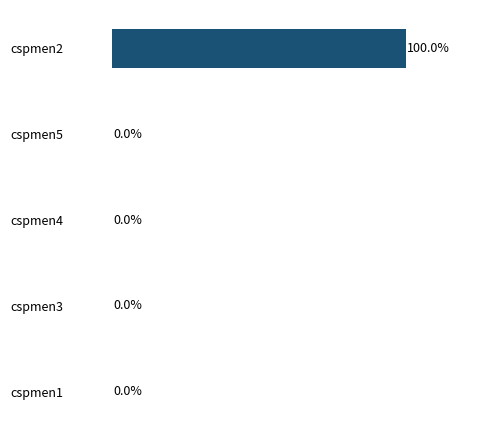

Which has a higher value, cspmen3 or cspmen2?

cspmen2